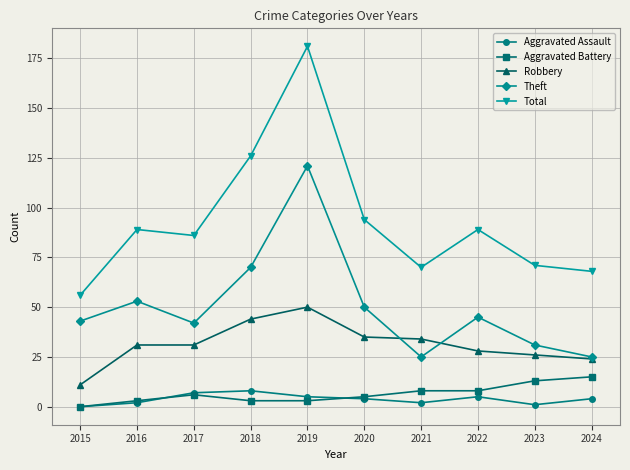

What is the value of the Robbery point at the 3rd from the left?

31